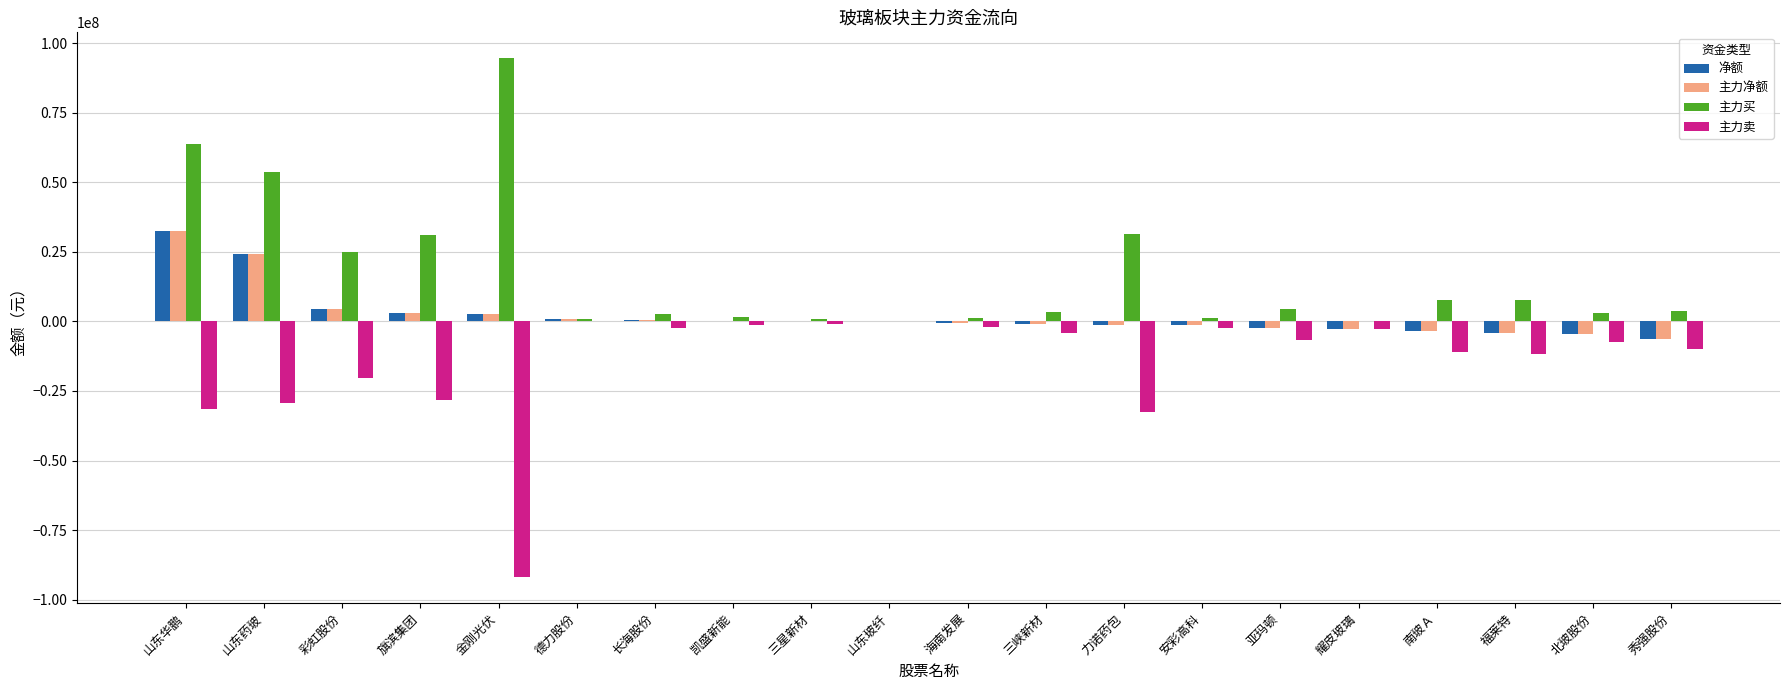

What is the sum of all 主力卖 values?

-296124708